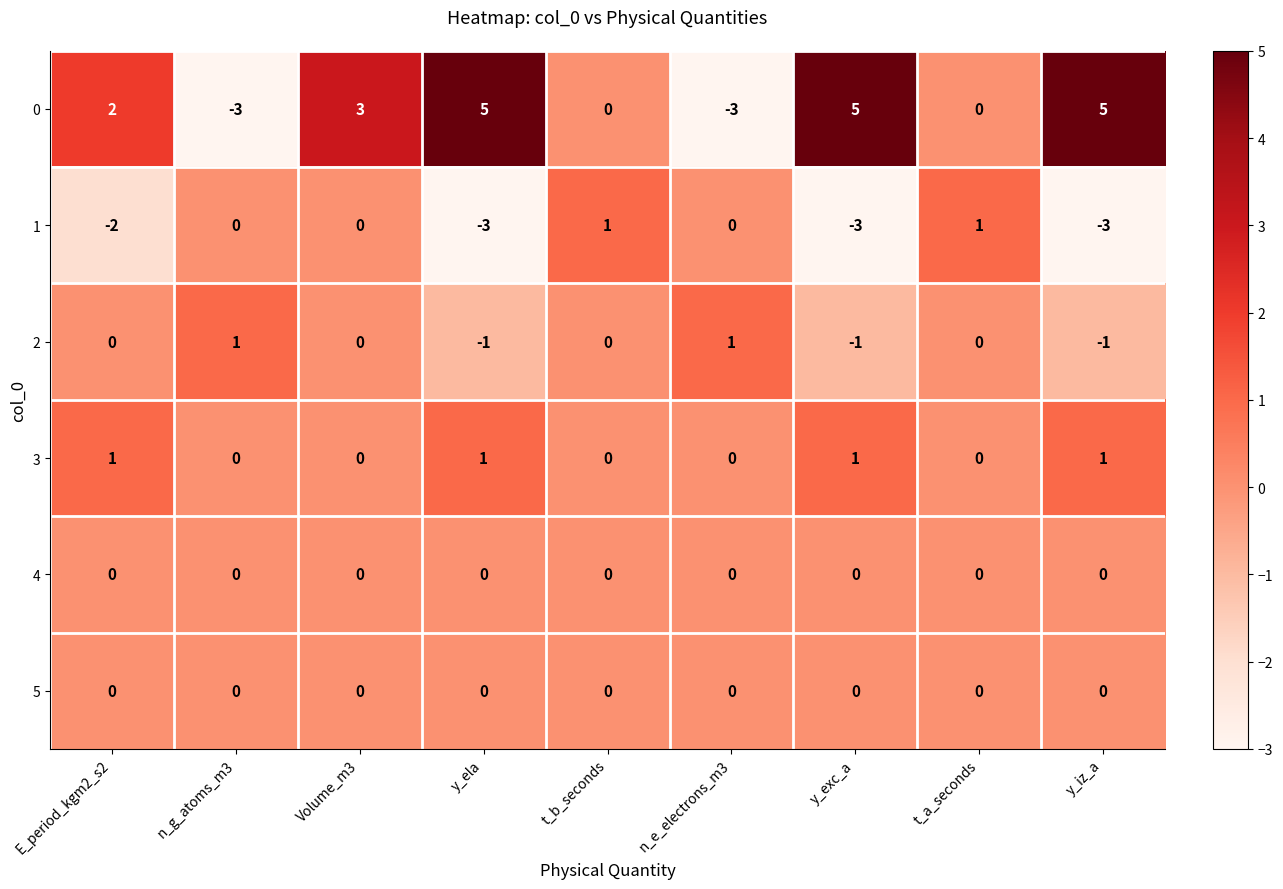

Count the 3 values in the range 0 to 1.

9